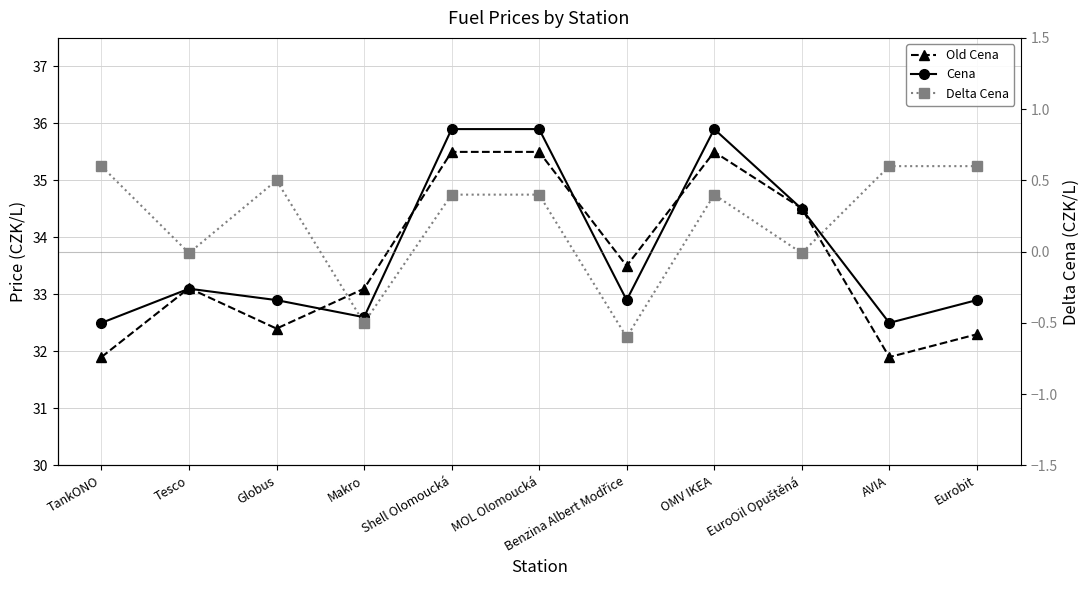

What position from the left is EuroOil Opuštěná?

9